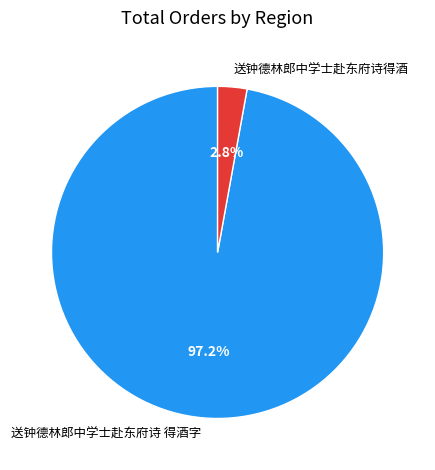

Which slice is the smallest?

送钟德林郎中学士赴东府诗得酒